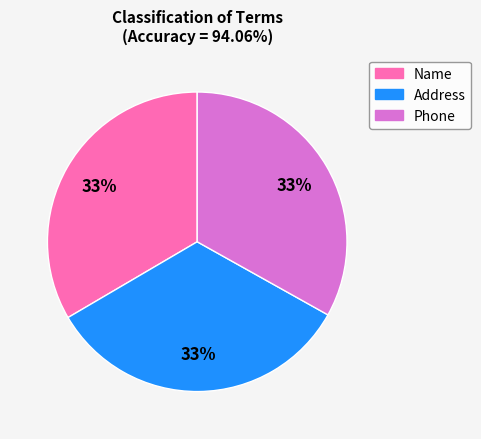

Does any single category account for the majority?

No